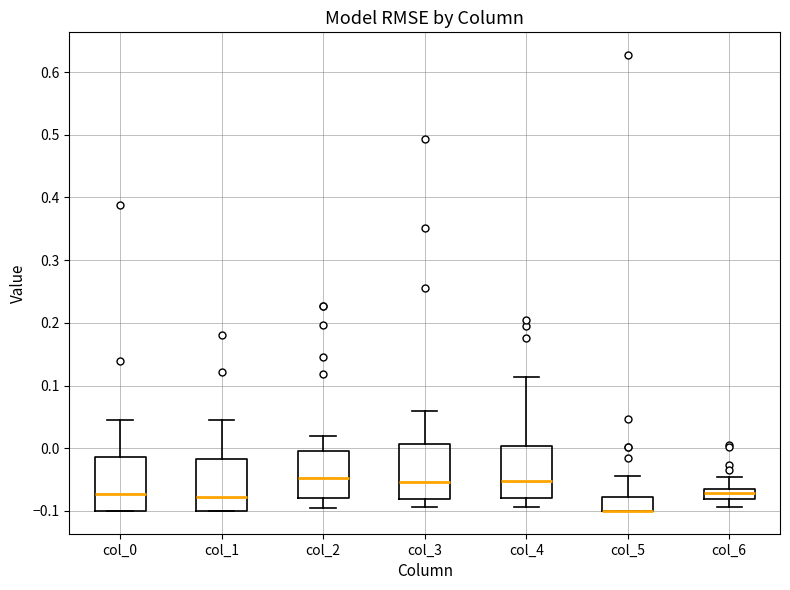

Reading left to right, read every box against the y-axis: the position of its median line, the range the box covers, and the ends of its whiskers. The values are not printed on the chart, so give them approximately, as read against the axis.

col_0: median -0.07, box -0.10 to -0.01, whiskers -0.10 to 0.05
col_1: median -0.08, box -0.10 to -0.02, whiskers -0.10 to 0.04
col_2: median -0.05, box -0.08 to 0.00, whiskers -0.09 to 0.02
col_3: median -0.05, box -0.08 to 0.01, whiskers -0.09 to 0.06
col_4: median -0.05, box -0.08 to 0.00, whiskers -0.09 to 0.11
col_5: median -0.10 (drawn on the box's lower edge), box -0.10 to -0.08, whiskers -0.10 to -0.04
col_6: median -0.07 (inside the box), box -0.08 to -0.07, whiskers -0.09 to -0.05